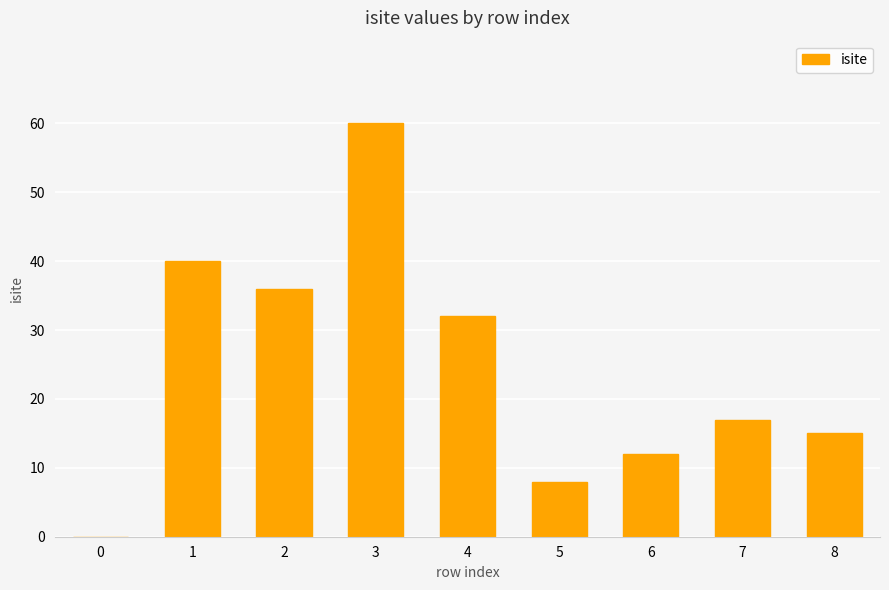

Is it true that the value at 8 is 10?

False